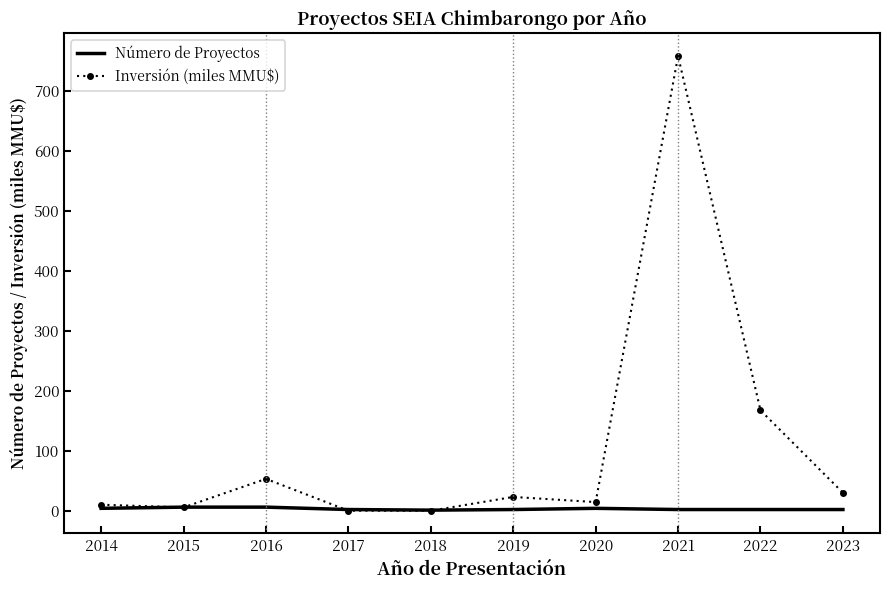

What is the difference between the highest and lowest values at 2021?

755.7